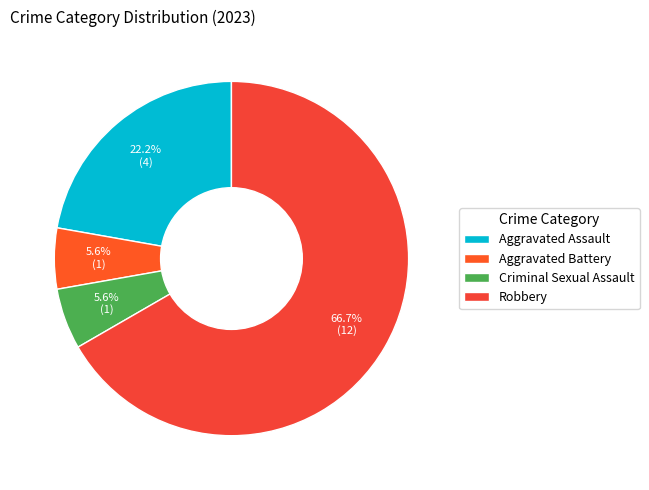

Does Robbery represent more than half of the total?

Yes